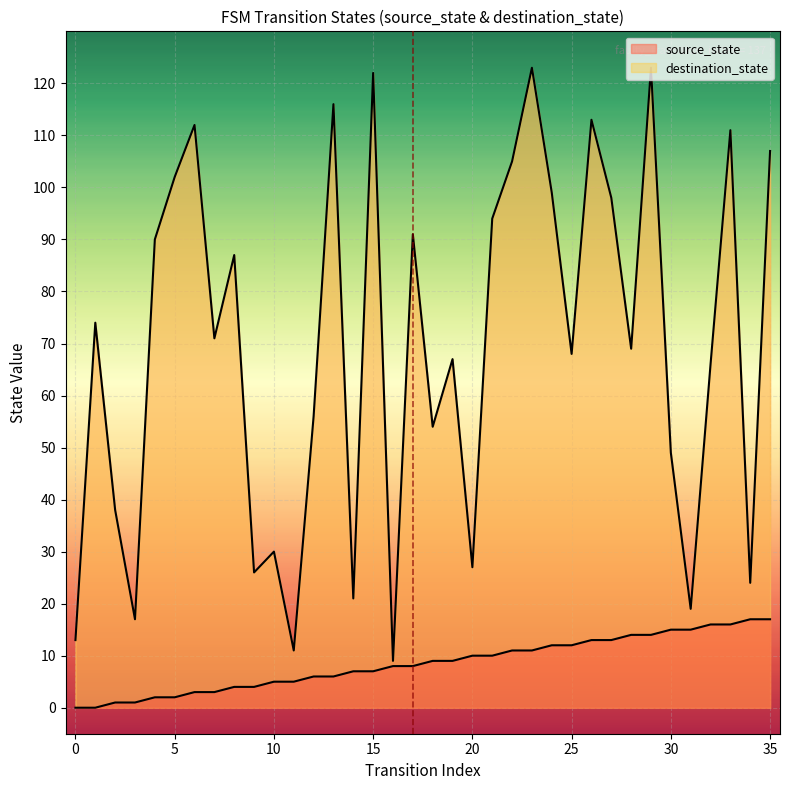

What is the difference between the maximum and minimum values in the destination_state series?

114